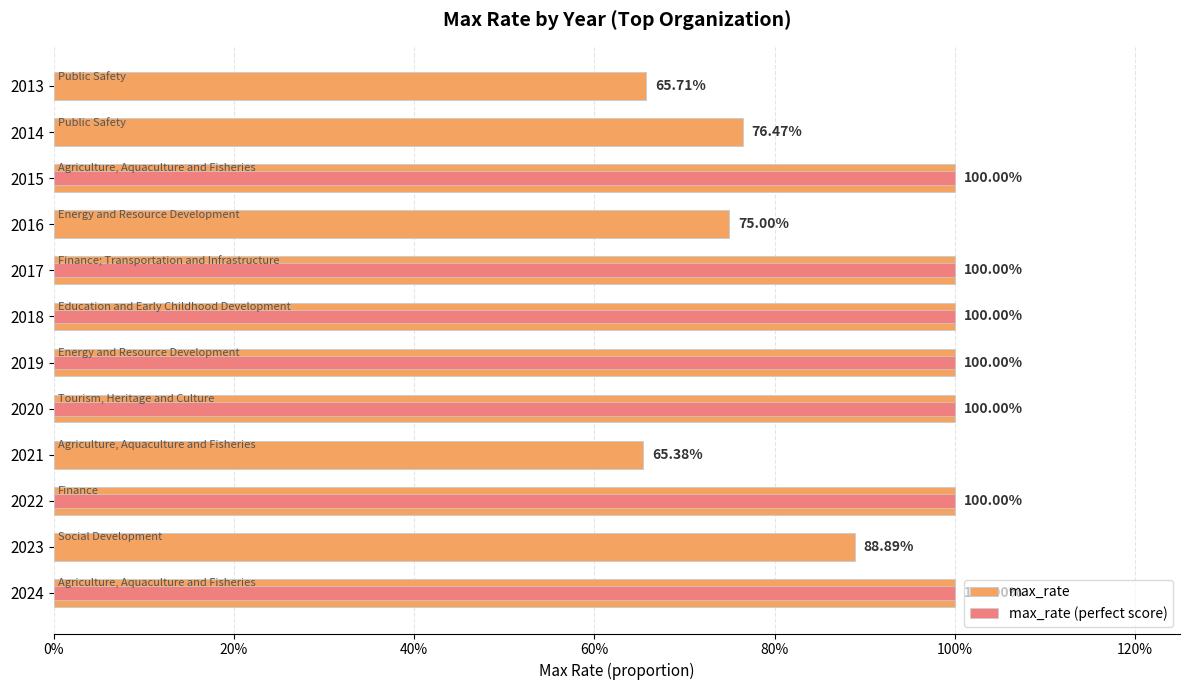

What is the maximum value shown in the chart?

1.0